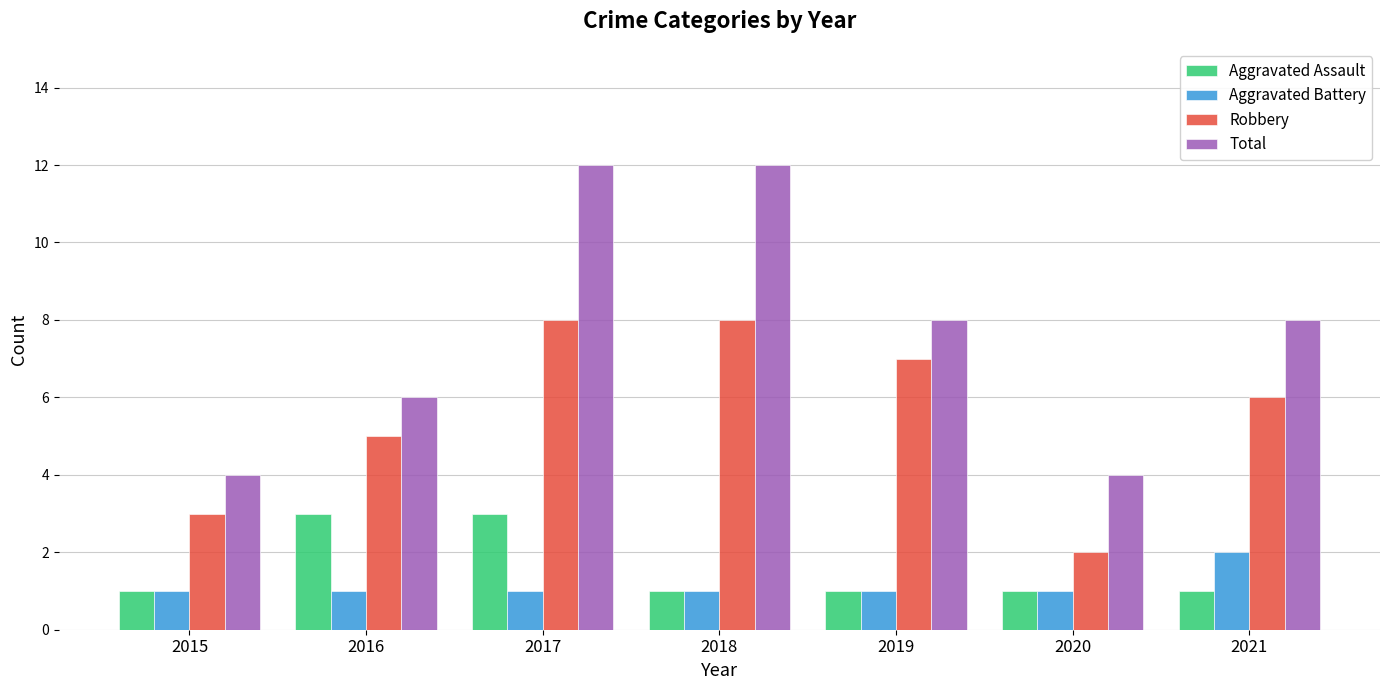

Which series changed the most between 2017 and 2019?

Total